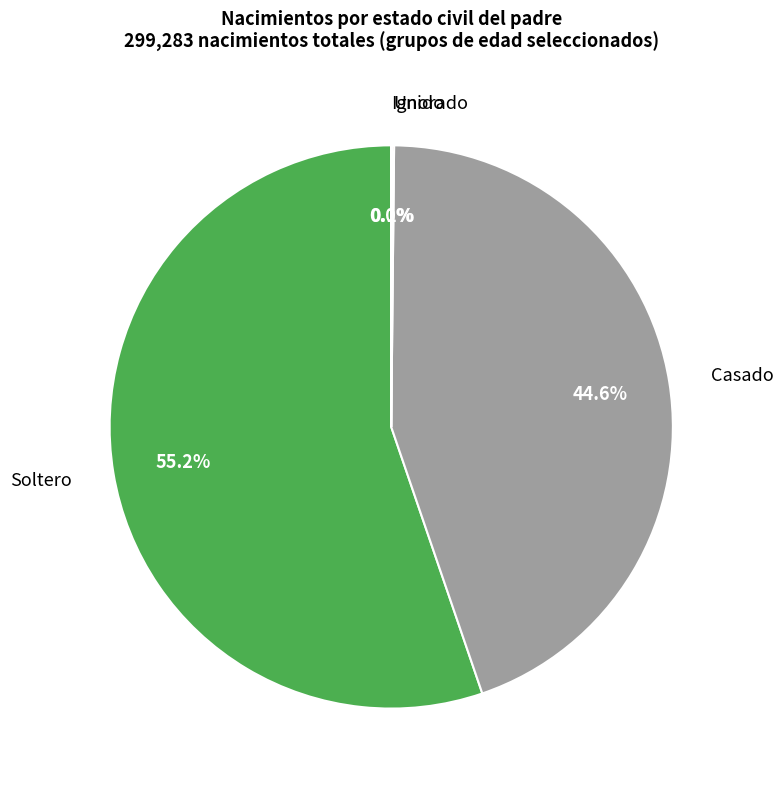

Is there a majority slice in this chart?

Yes